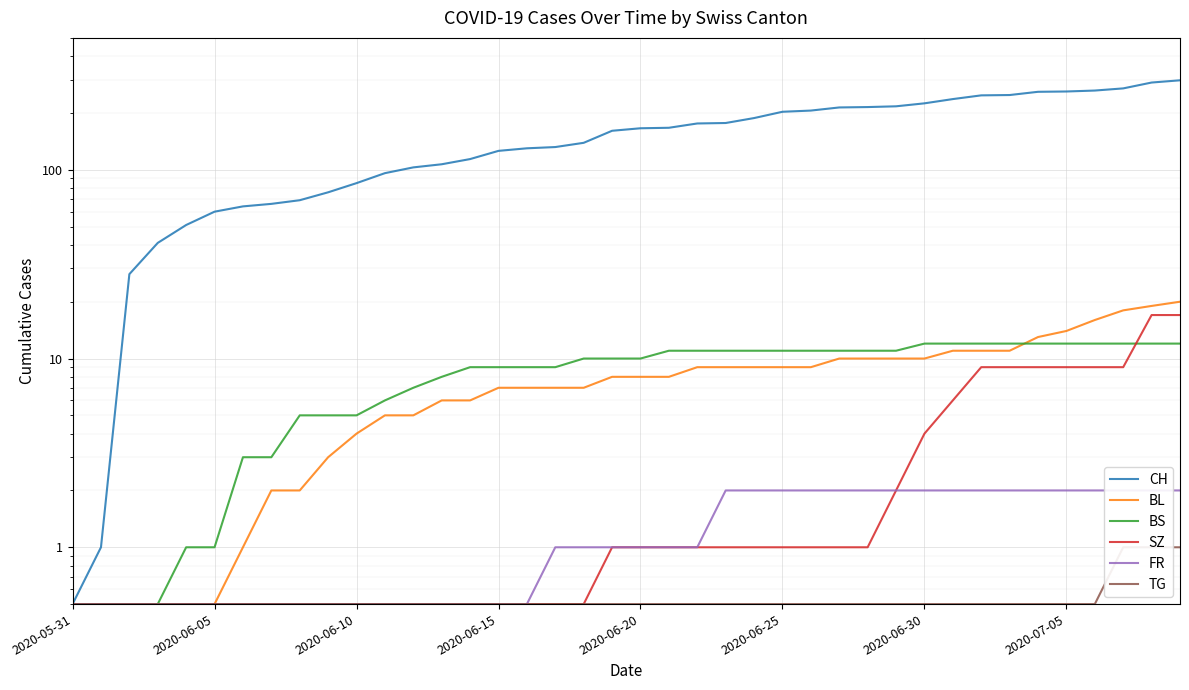

What value does the SZ series have at 34?

9.0